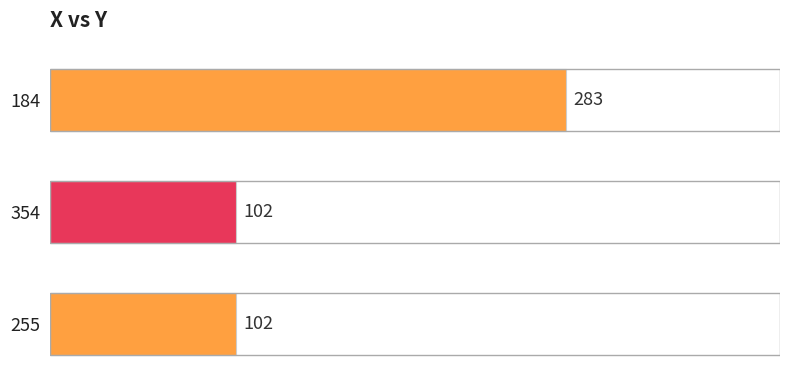

What is the average value?

162